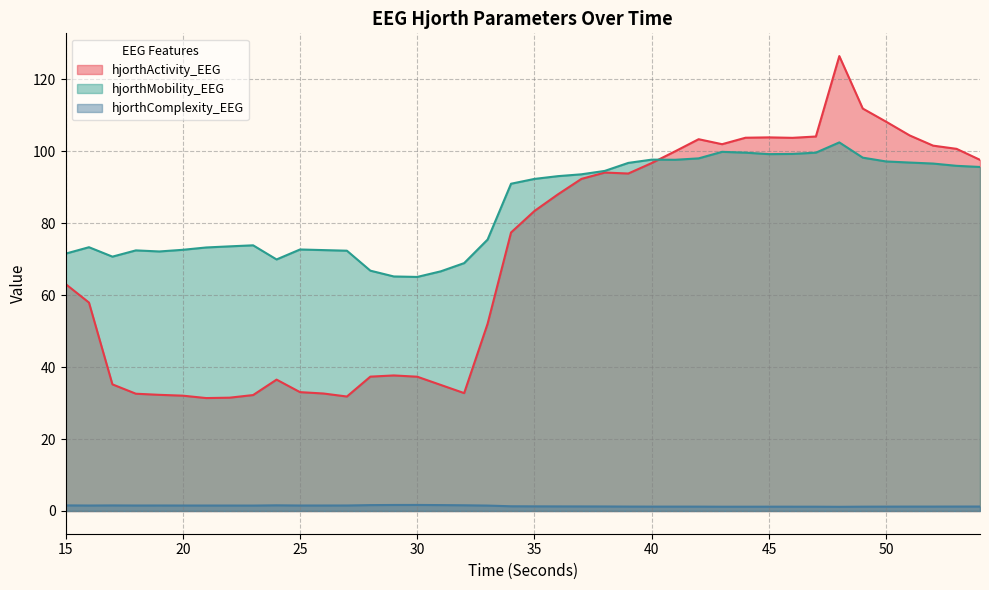

Which series has the widest spread of values?

hjorthActivity_EEG